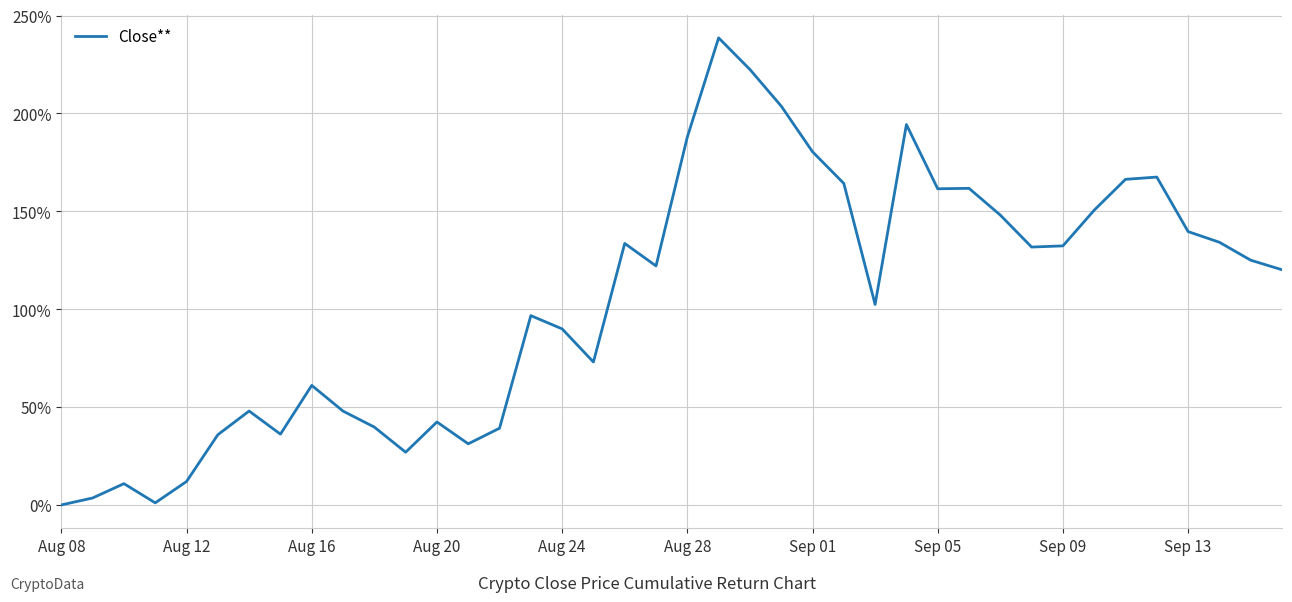

What is the greatest value displayed?

238.6